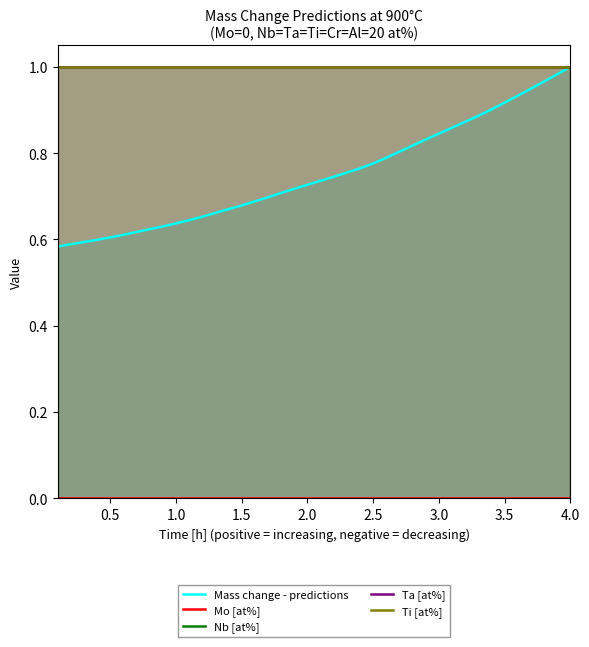

What are all the series names shown in the legend?

Mass change - predictions, Mo [at%], Nb [at%], Ta [at%], Ti [at%]